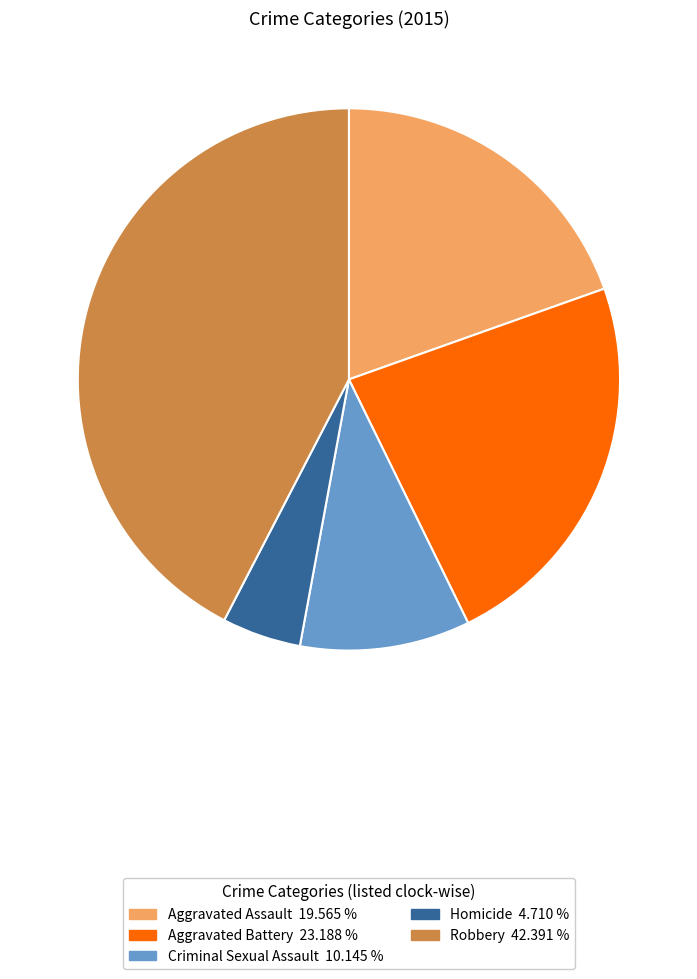

Do Aggravated Battery and Aggravated Assault together represent more than half of the pie?

No